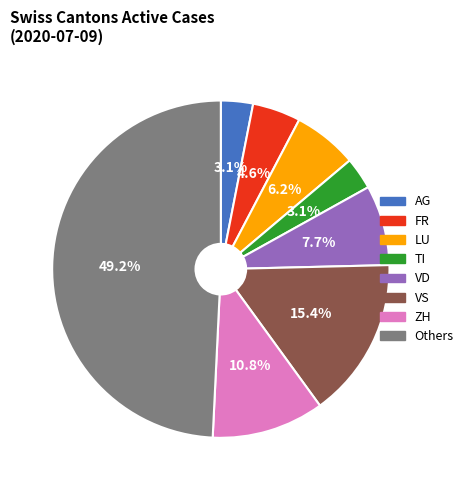

What is the ratio of the value at VS to the value at TI?

5.0